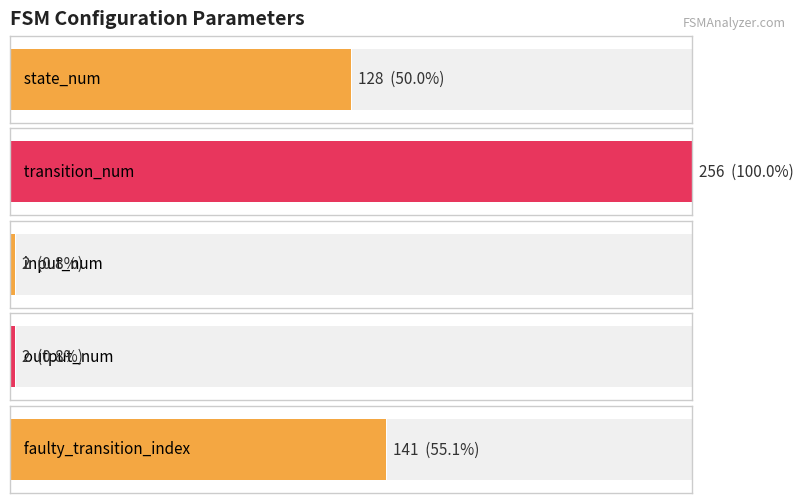

Are the bars grouped side by side (vs. stacked)?

Yes